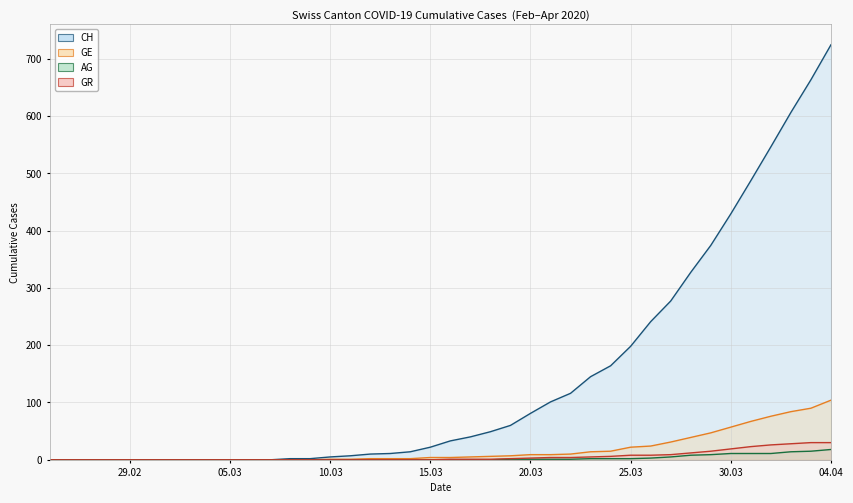

True or false: CH line has more than 2 interior local peaks.

False